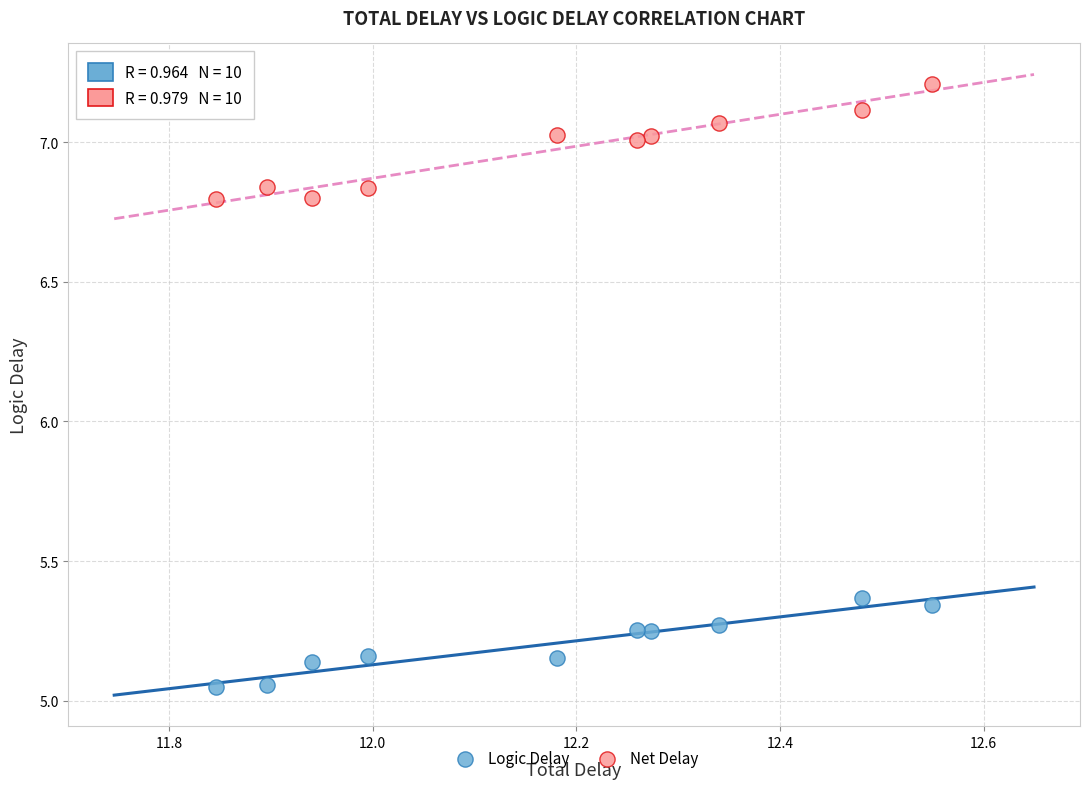

Across all data points, what is the range of X values (max minus min)?

0.7